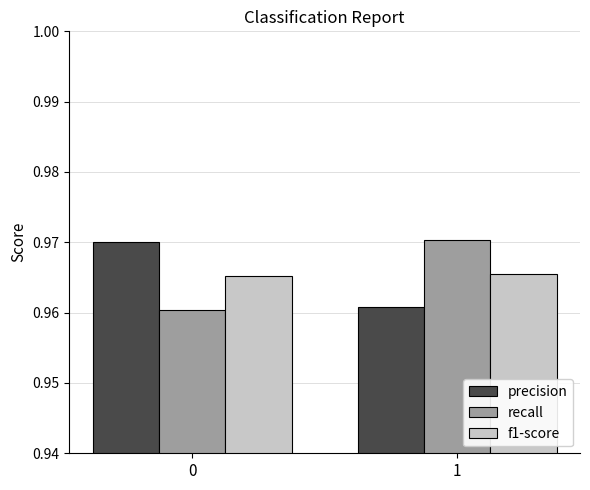

Is it true that f1-score equals 1.4 at 0?

False